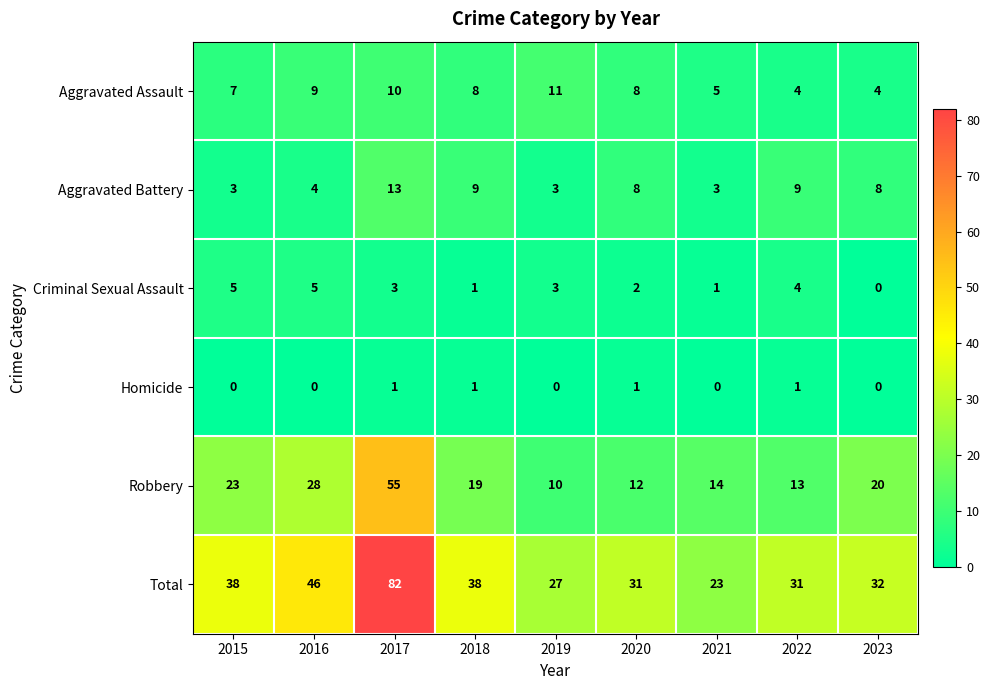

Which category has the highest value in the Aggravated Assault series?

2019